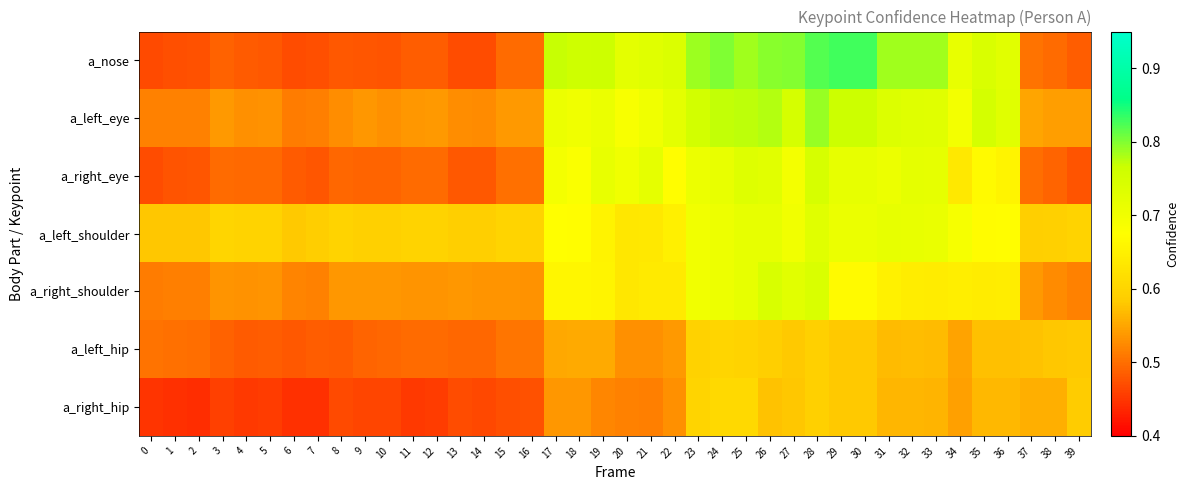

Reading left to right, what are all the values shown in this chart?

a_nose: 0=0.5	1=0.5	2=0.5	3=0.5	4=0.5	5=0.5	6=0.5	7=0.5	8=0.5	9=0.5	10=0.5	11=0.5	12=0.5	13=0.5	14=0.5	15=0.5	16=0.5	17=0.8	18=0.8	19=0.8	20=0.7	21=0.7	22=0.7	23=0.8	24=0.8	25=0.8	26=0.8	27=0.8	28=0.8	29=0.8	30=0.8	31=0.8	32=0.8	33=0.8	34=0.7	35=0.7	36=0.7	37=0.5	38=0.5	39=0.5
a_left_eye: 0=0.5	1=0.5	2=0.5	3=0.5	4=0.5	5=0.5	6=0.5	7=0.5	8=0.5	9=0.5	10=0.5	11=0.5	12=0.5	13=0.5	14=0.5	15=0.5	16=0.5	17=0.7	18=0.7	19=0.7	20=0.7	21=0.7	22=0.7	23=0.8	24=0.8	25=0.8	26=0.8	27=0.7	28=0.8	29=0.8	30=0.8	31=0.7	32=0.7	33=0.7	34=0.7	35=0.8	36=0.7	37=0.5	38=0.5	39=0.5
a_right_eye: 0=0.5	1=0.5	2=0.5	3=0.5	4=0.5	5=0.5	6=0.5	7=0.5	8=0.5	9=0.5	10=0.5	11=0.5	12=0.5	13=0.5	14=0.5	15=0.5	16=0.5	17=0.7	18=0.7	19=0.7	20=0.7	21=0.7	22=0.7	23=0.7	24=0.7	25=0.7	26=0.7	27=0.7	28=0.7	29=0.7	30=0.7	31=0.7	32=0.7	33=0.7	34=0.6	35=0.7	36=0.7	37=0.5	38=0.5	39=0.5
a_left_shoulder: 0=0.6	1=0.6	2=0.6	3=0.6	4=0.6	5=0.6	6=0.6	7=0.6	8=0.6	9=0.6	10=0.6	11=0.6	12=0.6	13=0.6	14=0.6	15=0.6	16=0.6	17=0.7	18=0.7	19=0.7	20=0.6	21=0.6	22=0.6	23=0.7	24=0.7	25=0.7	26=0.7	27=0.7	28=0.7	29=0.7	30=0.7	31=0.7	32=0.7	33=0.7	34=0.7	35=0.7	36=0.7	37=0.6	38=0.6	39=0.6
a_right_shoulder: 0=0.5	1=0.5	2=0.5	3=0.5	4=0.5	5=0.5	6=0.5	7=0.5	8=0.5	9=0.5	10=0.5	11=0.5	12=0.5	13=0.5	14=0.5	15=0.5	16=0.5	17=0.7	18=0.7	19=0.7	20=0.6	21=0.6	22=0.6	23=0.7	24=0.7	25=0.7	26=0.7	27=0.7	28=0.7	29=0.7	30=0.7	31=0.6	32=0.6	33=0.6	34=0.6	35=0.6	36=0.6	37=0.5	38=0.5	39=0.5
a_left_hip: 0=0.5	1=0.5	2=0.5	3=0.5	4=0.5	5=0.5	6=0.5	7=0.5	8=0.5	9=0.5	10=0.5	11=0.5	12=0.5	13=0.5	14=0.5	15=0.5	16=0.5	17=0.6	18=0.6	19=0.6	20=0.5	21=0.5	22=0.5	23=0.6	24=0.6	25=0.6	26=0.6	27=0.6	28=0.6	29=0.6	30=0.6	31=0.6	32=0.6	33=0.6	34=0.5	35=0.6	36=0.6	37=0.6	38=0.6	39=0.6
a_right_hip: 0=0.4	1=0.4	2=0.4	3=0.5	4=0.5	5=0.5	6=0.4	7=0.4	8=0.5	9=0.5	10=0.5	11=0.5	12=0.5	13=0.5	14=0.5	15=0.5	16=0.5	17=0.5	18=0.5	19=0.5	20=0.5	21=0.5	22=0.5	23=0.6	24=0.6	25=0.6	26=0.6	27=0.6	28=0.6	29=0.6	30=0.6	31=0.6	32=0.6	33=0.6	34=0.5	35=0.6	36=0.6	37=0.6	38=0.6	39=0.6